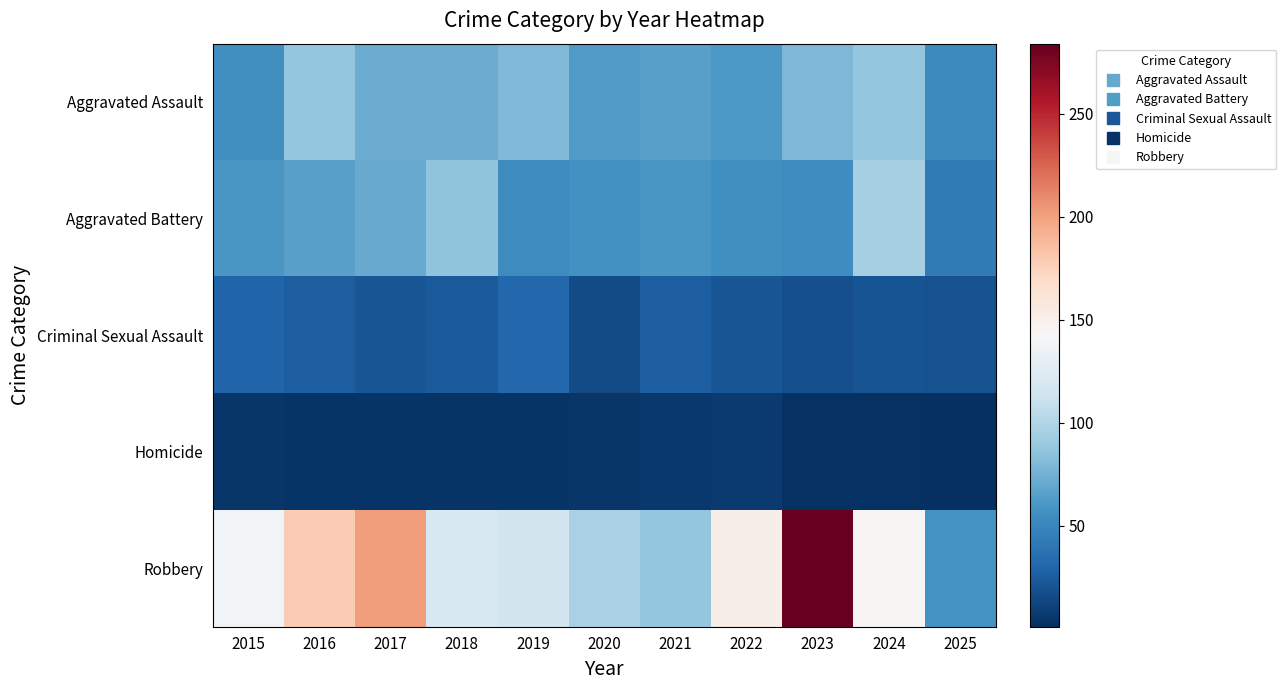

How many distinct data groups are displayed?

5